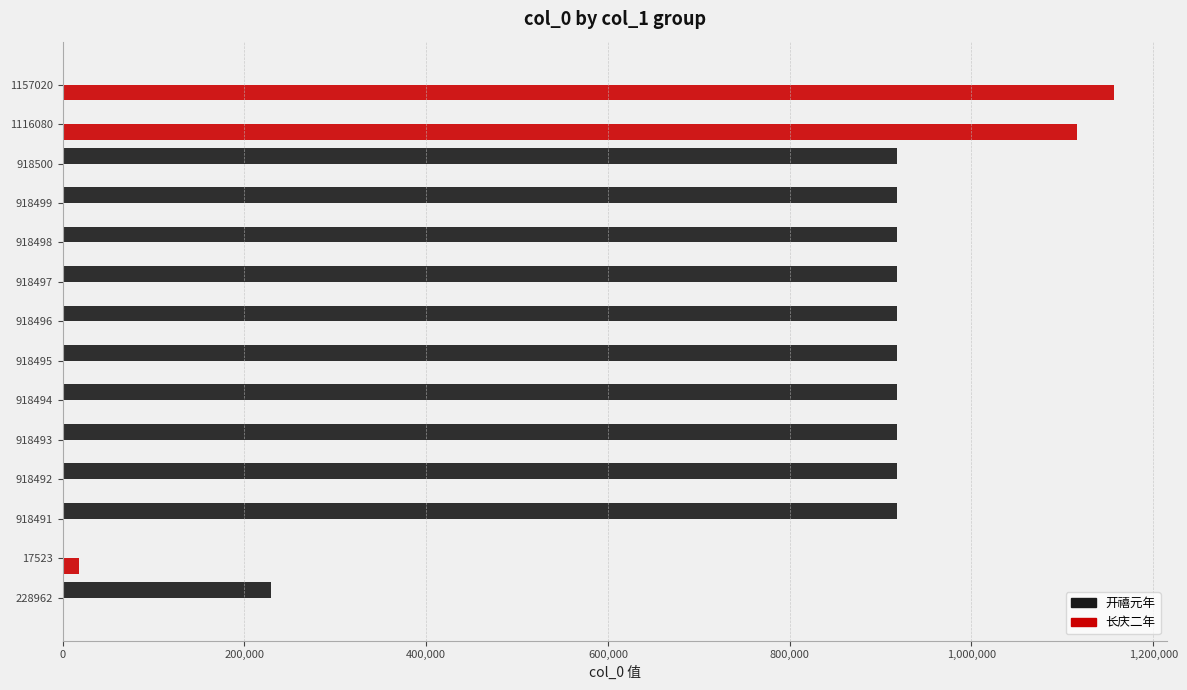

The value of 开禧元年 at 918491 is 918491. True or false?

True